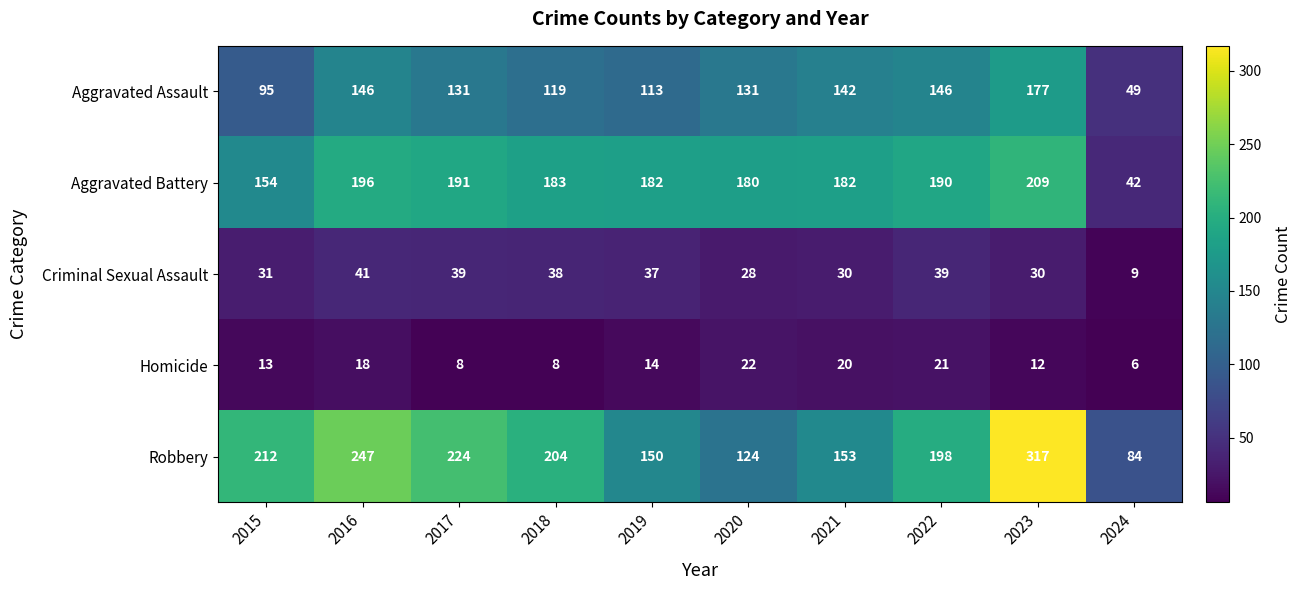

What is the difference between the second highest and minimum values in the Aggravated Assault series?

97